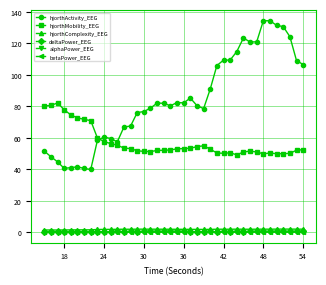

Which series has the widest spread of values?

hjorthActivity_EEG